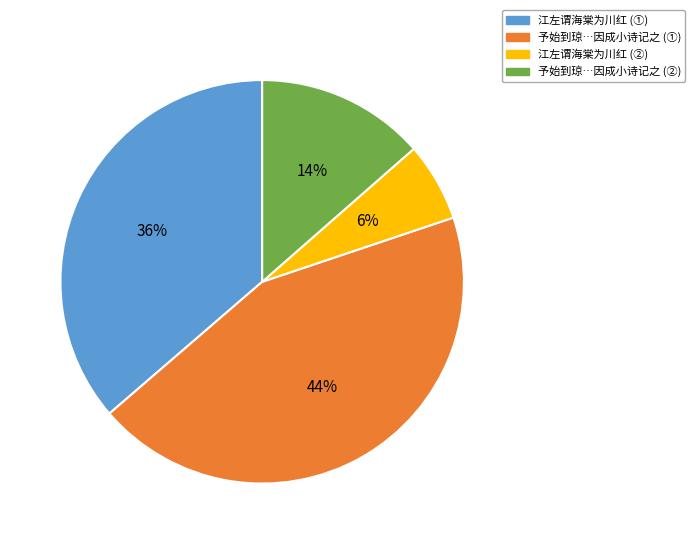

Does any single category account for the majority?

No